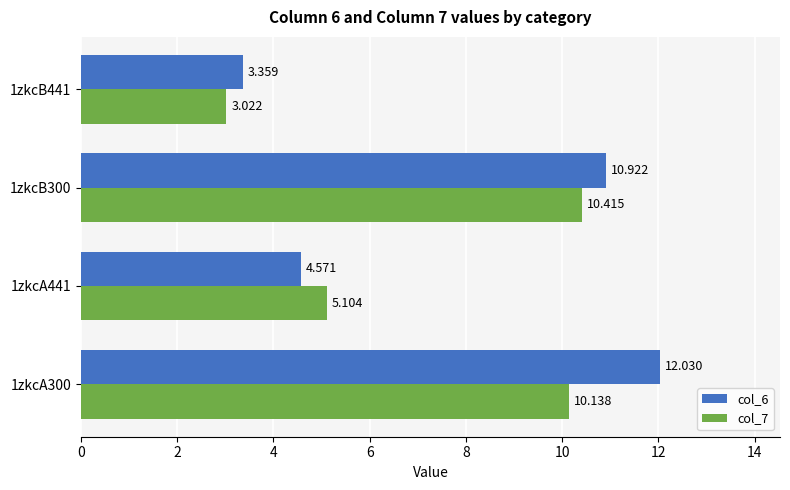

What is the difference between the maximum and minimum values in the col_6 series?

8.7